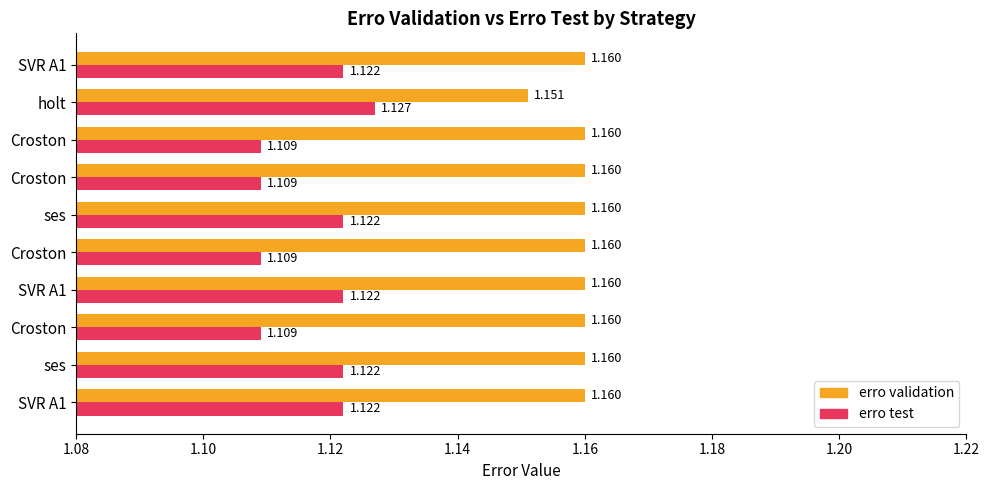

How many categories are shown in the chart?

10